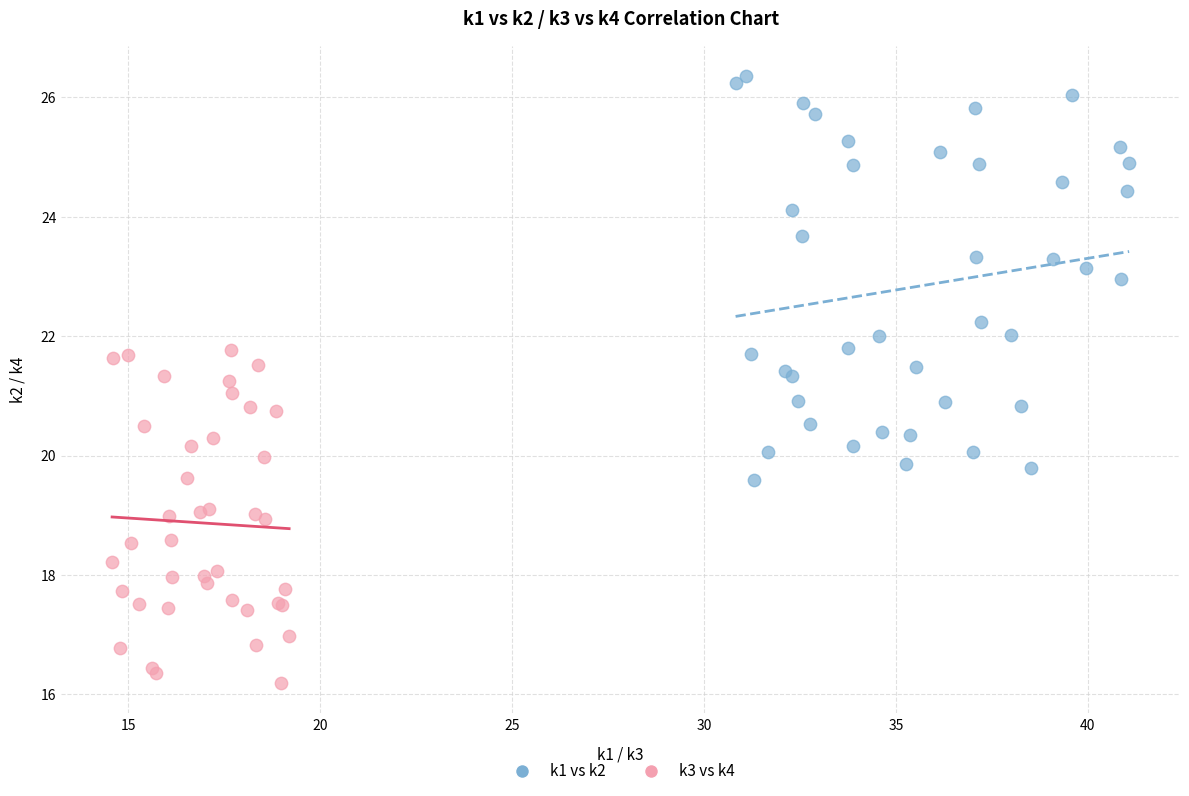

Which series has the largest Y range (max minus min)?

k1 vs k2